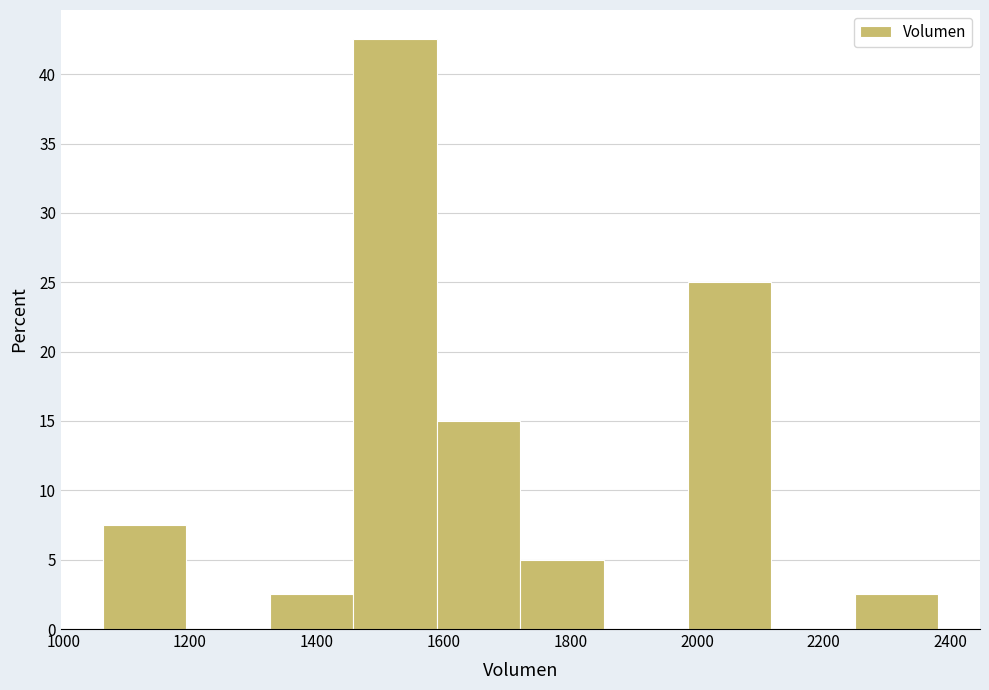

Reading left to right, list every bar in this chart as the range it spans on the x-axis followed by its height. Neither the bar edges nor the heights are printed on the chart, so give them approximately, as read against the axes.

1060 to 1200: 7.5
1200 to 1320: 0
1320 to 1460: 2.5
1460 to 1580: 42.5
1580 to 1720: 15.0
1720 to 1860: 5.0
1860 to 1980: 0
1980 to 2120: 25.0
2120 to 2240: 0
2240 to 2380: 2.5